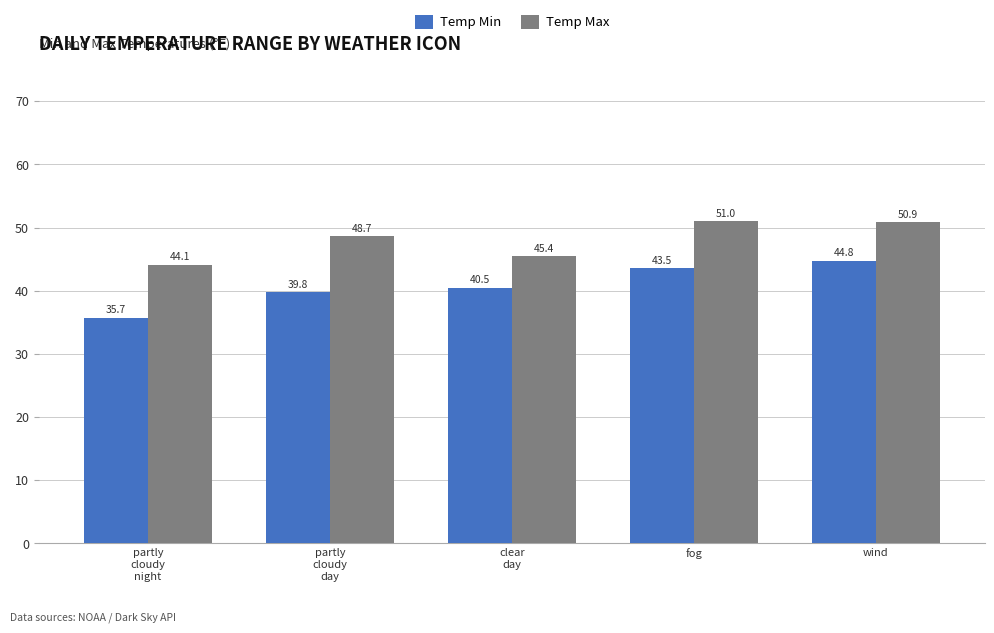

Which series has the widest spread of values?

Temp Min